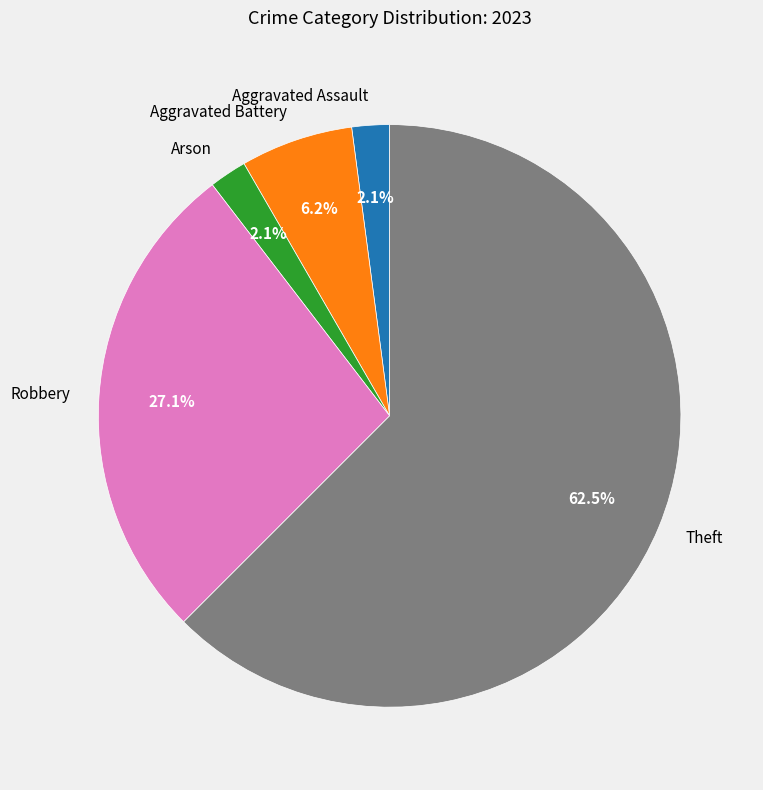

What is the ratio of the value at Theft to the value at Robbery?

2.3